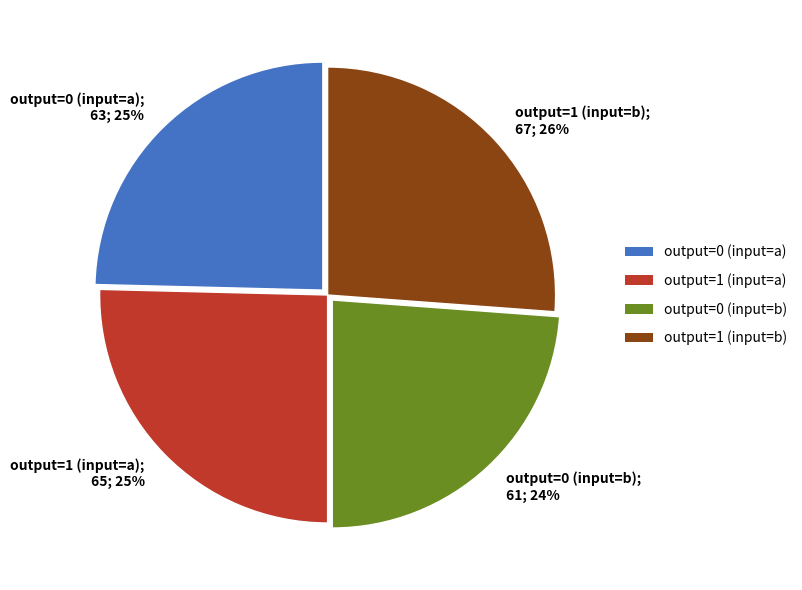

Count the number of slices in the pie.

4